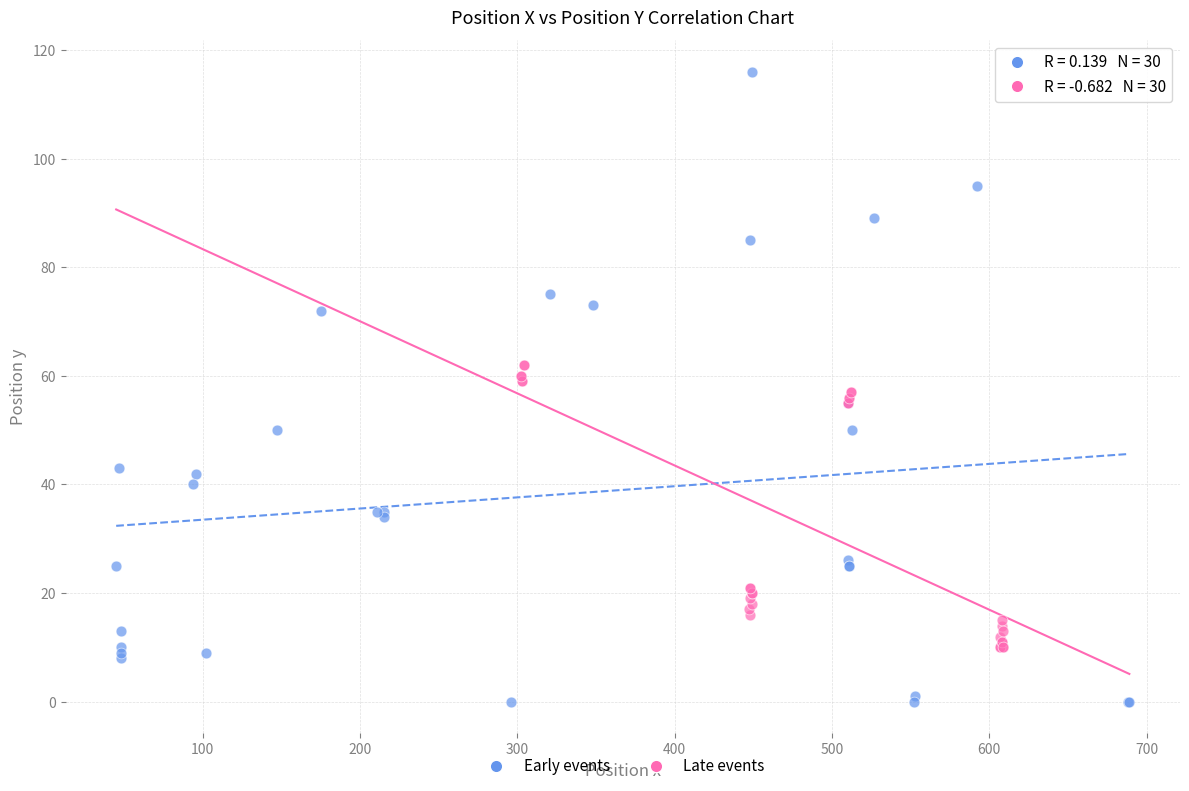

Which series contains the lowest Y value?

Early events